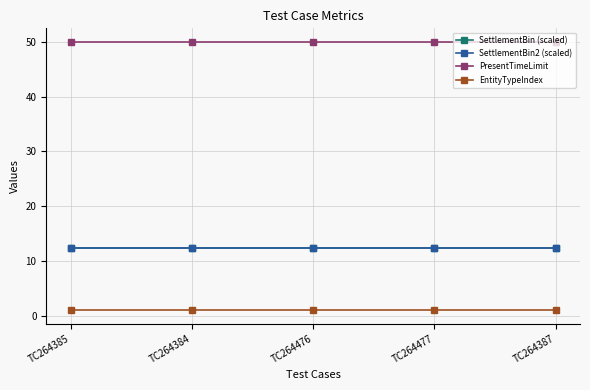

The PresentTimeLimit series shows 66.7 at TC264387. True or false?

False